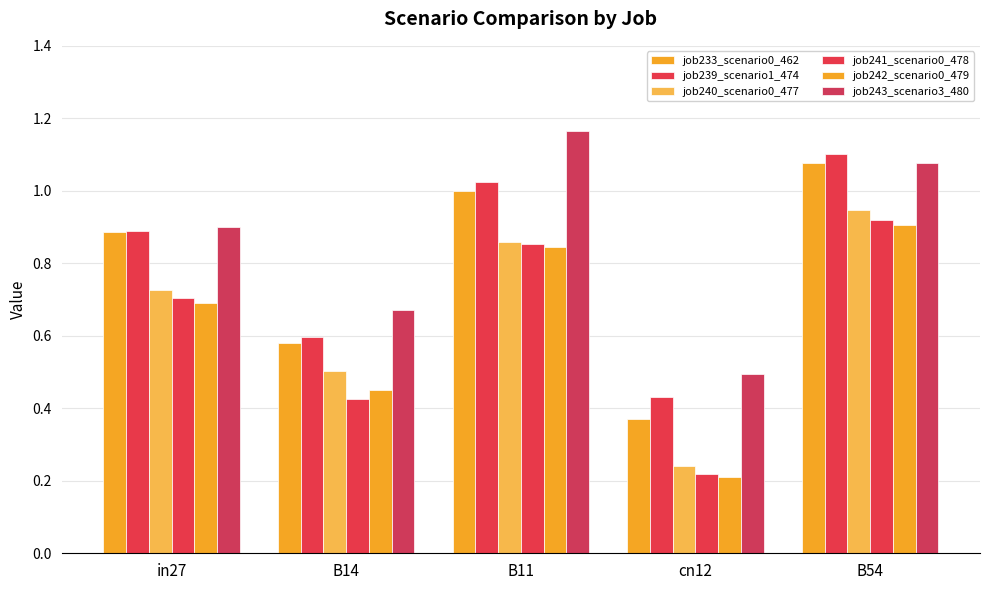

What is the value of the job240_scenario0_477 bar at the 3rd from the left?

0.9